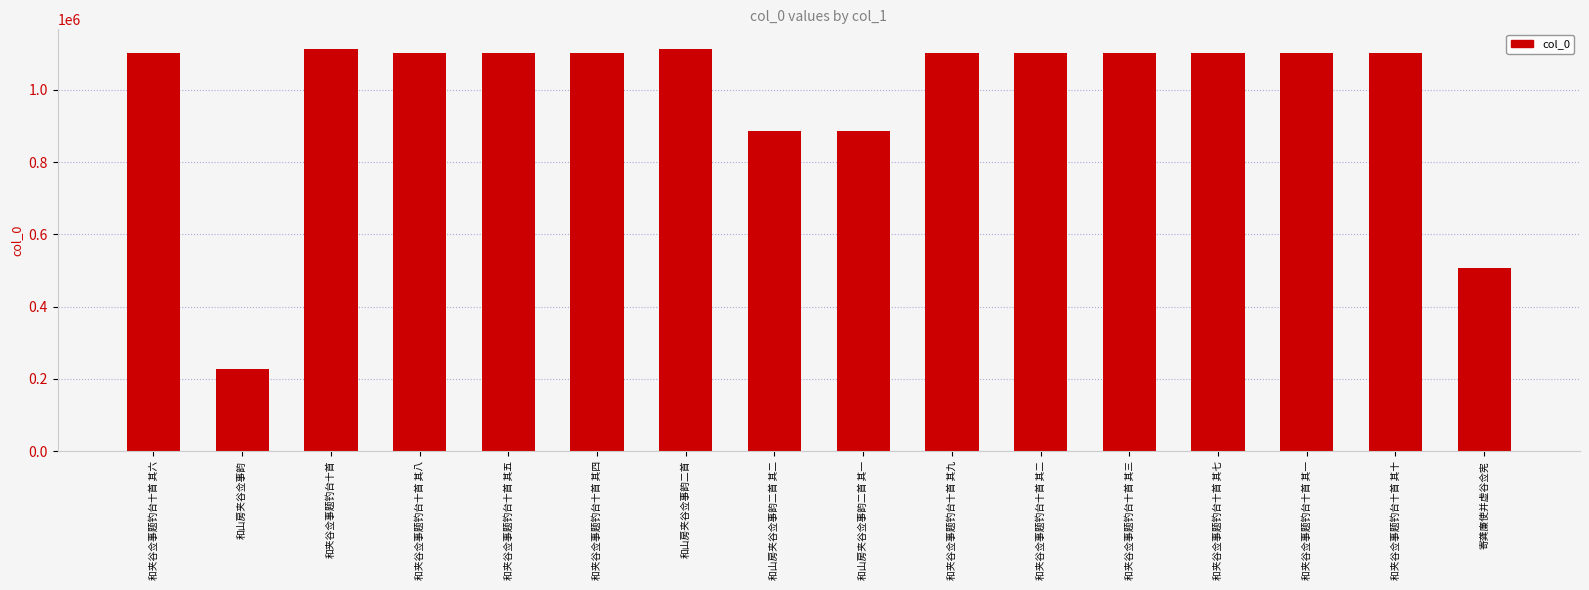

What is the average value?

984385